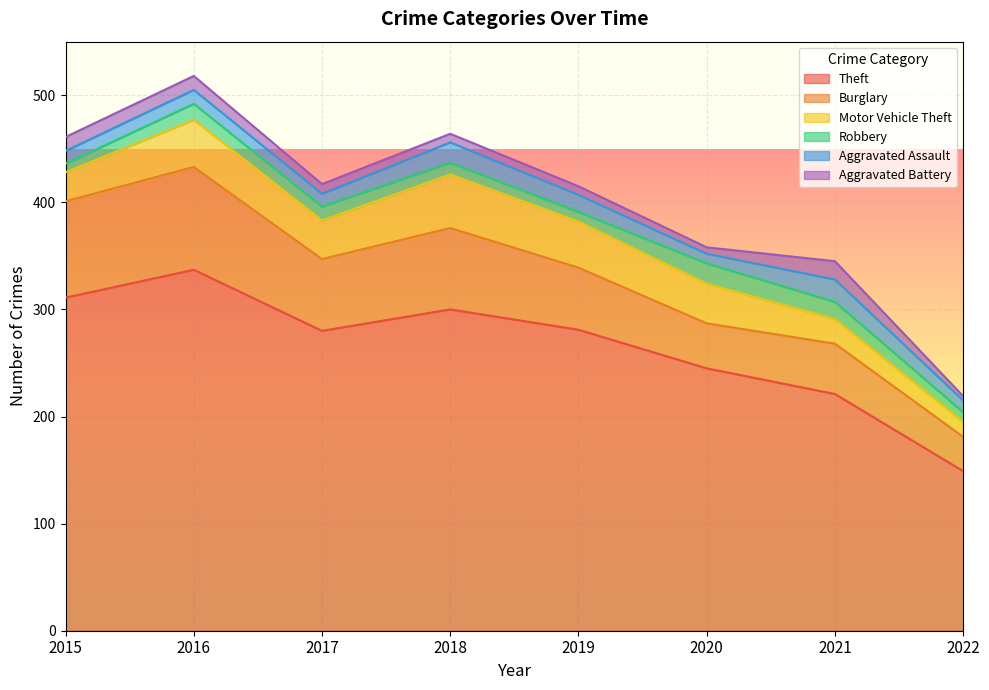

The value of Aggravated Battery at 2019 is 8. True or false?

True